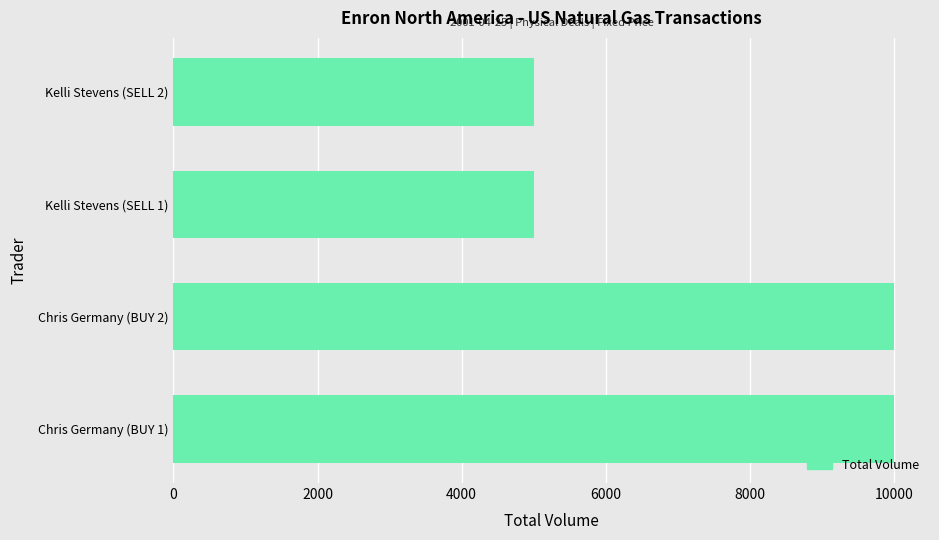

Reading bottom to top, list all the values displayed in this chart.

10000	10000	5000	5000